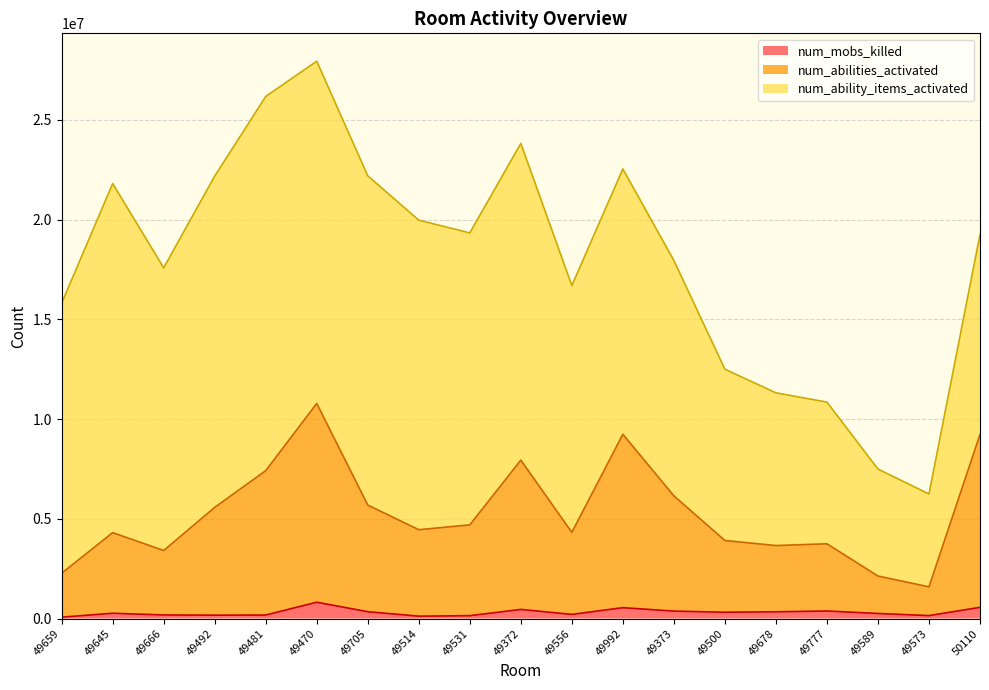

At which category is the sum across all series the highest?

49470